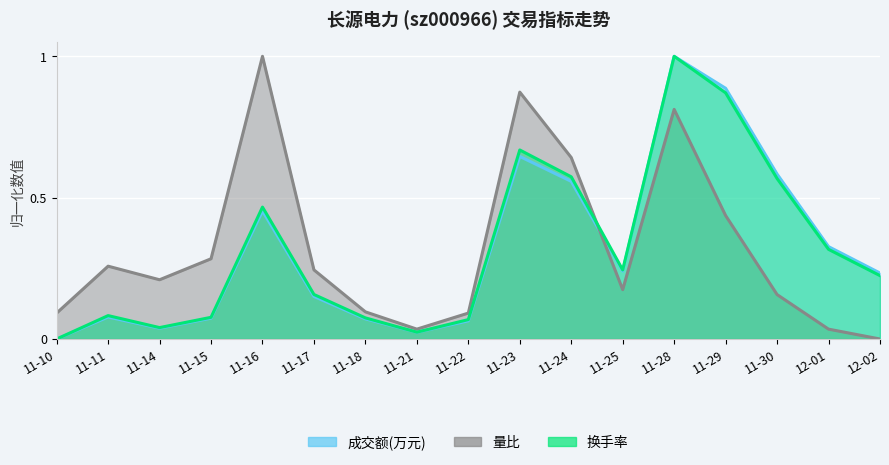

Is the value of 换手率 at 11-21 greater than the value of 成交额(万元) at 11-23?

No